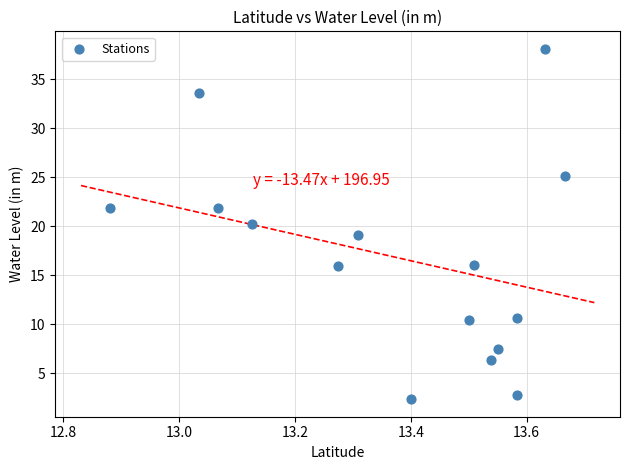

What is the range of Y values (max minus min)?

35.7